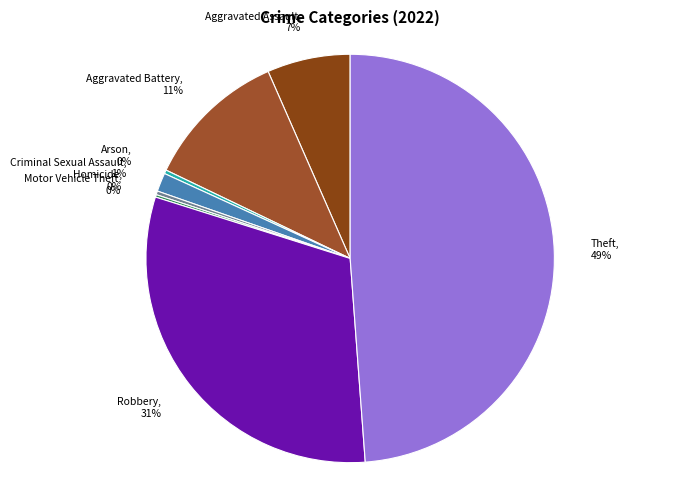

To the nearest percent, what percentage of the pie is Aggravated Battery?

11%